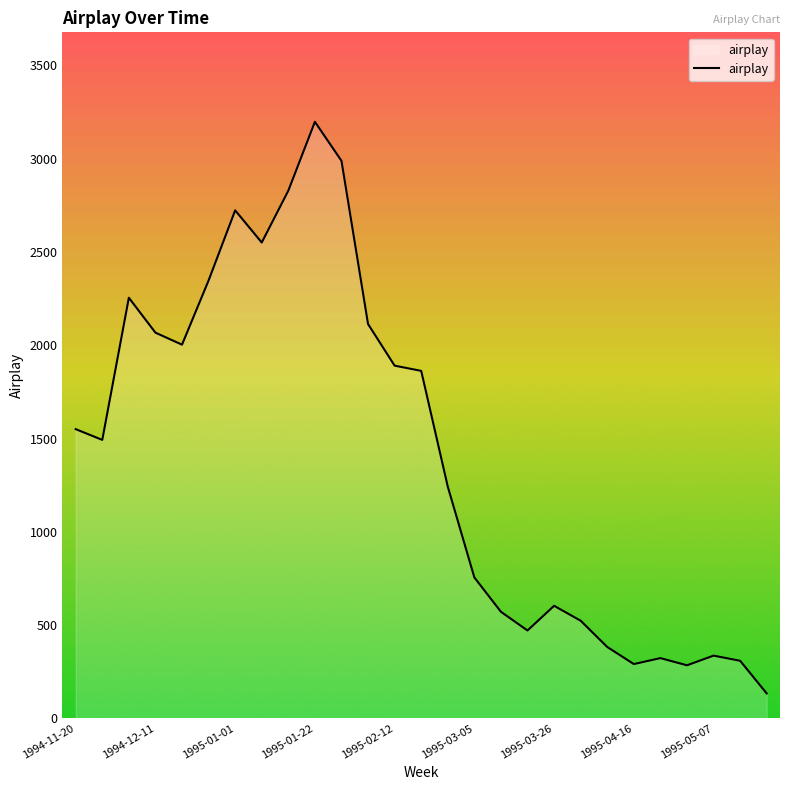

What is the difference between the maximum and minimum values?

3064.8